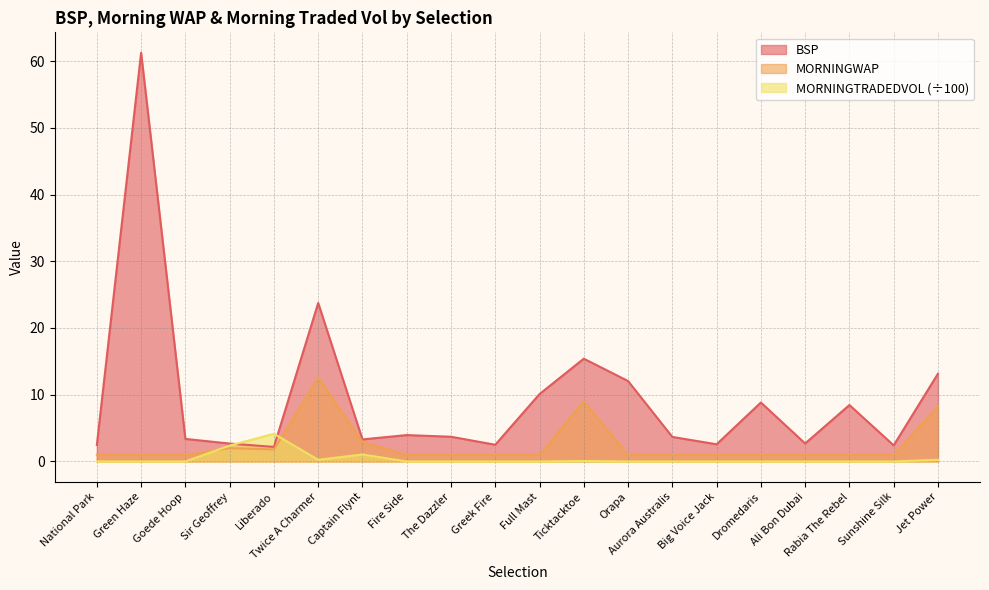

Between Twice A Charmer and Ali Bon Dubai, which series saw the biggest shift?

BSP